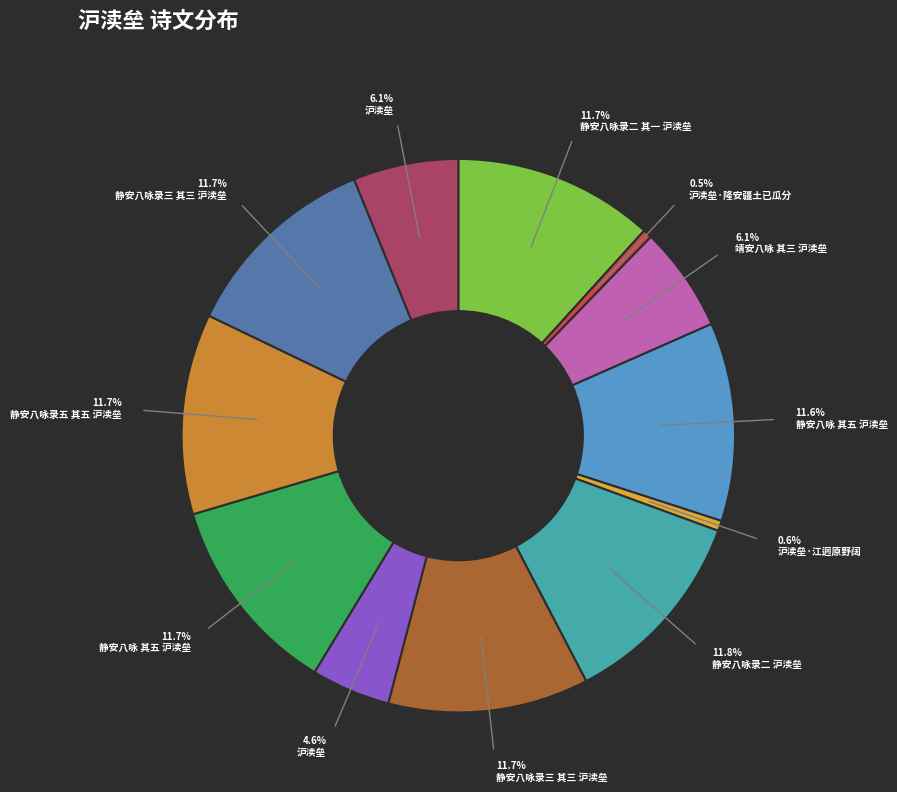

Count the number of slices in the pie.

12